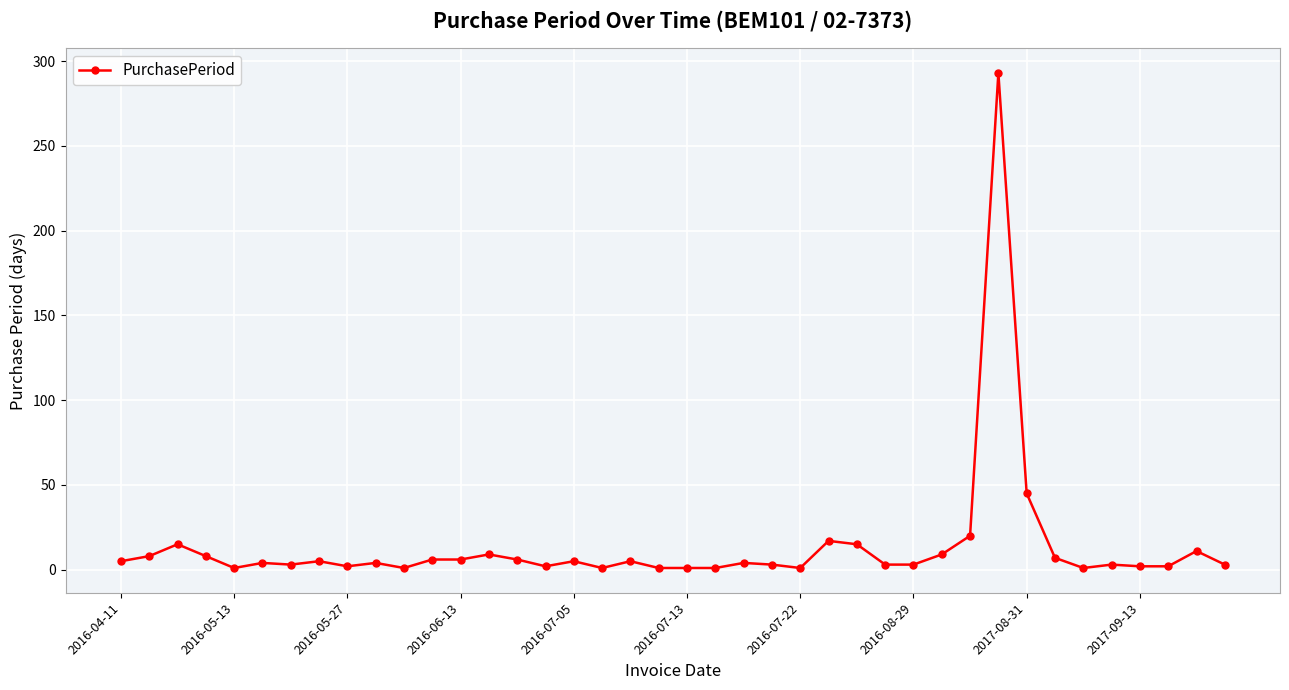

What is the value of the 39th point from the left?

11